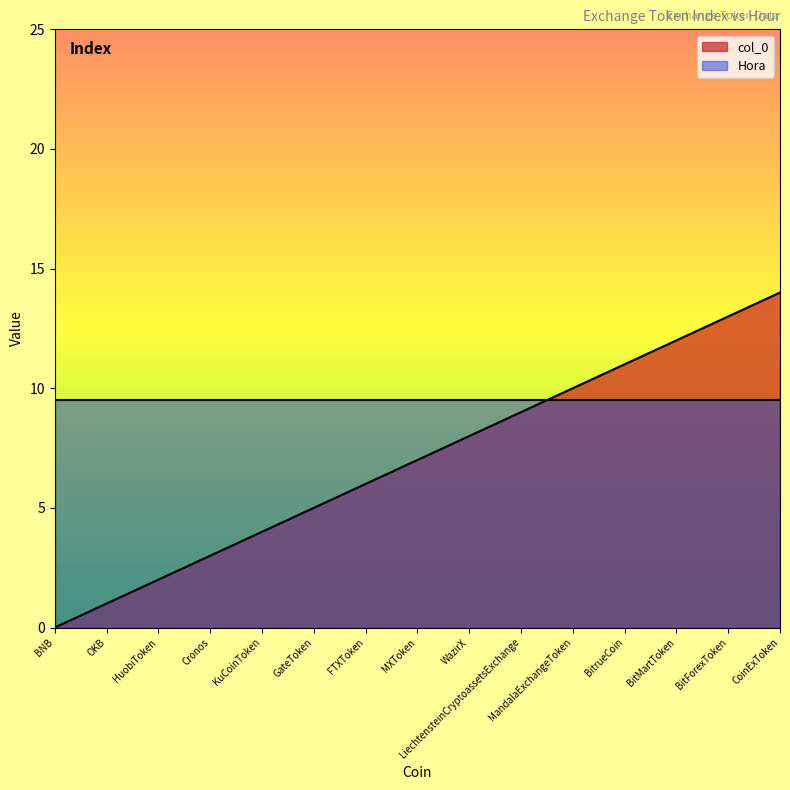

What is the label of the 14th point from the left?

BitForexToken